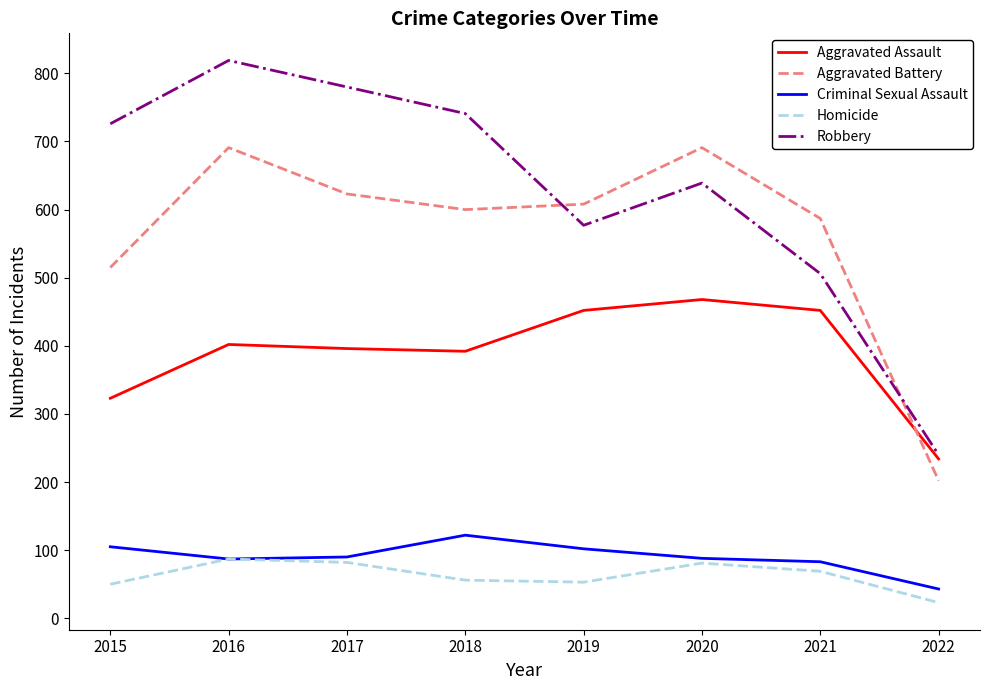

True or false: Criminal Sexual Assault and Aggravated Assault cross at least once.

False